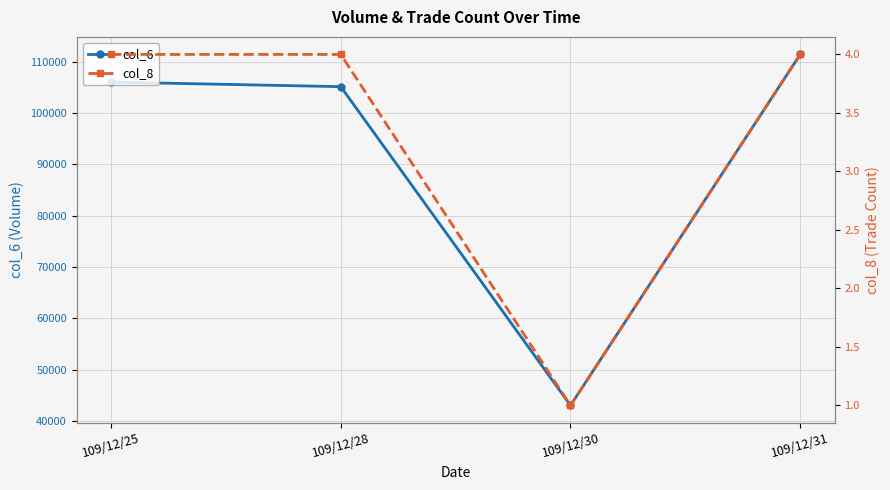

Which category has the highest value in the col_6 series?

109/12/31